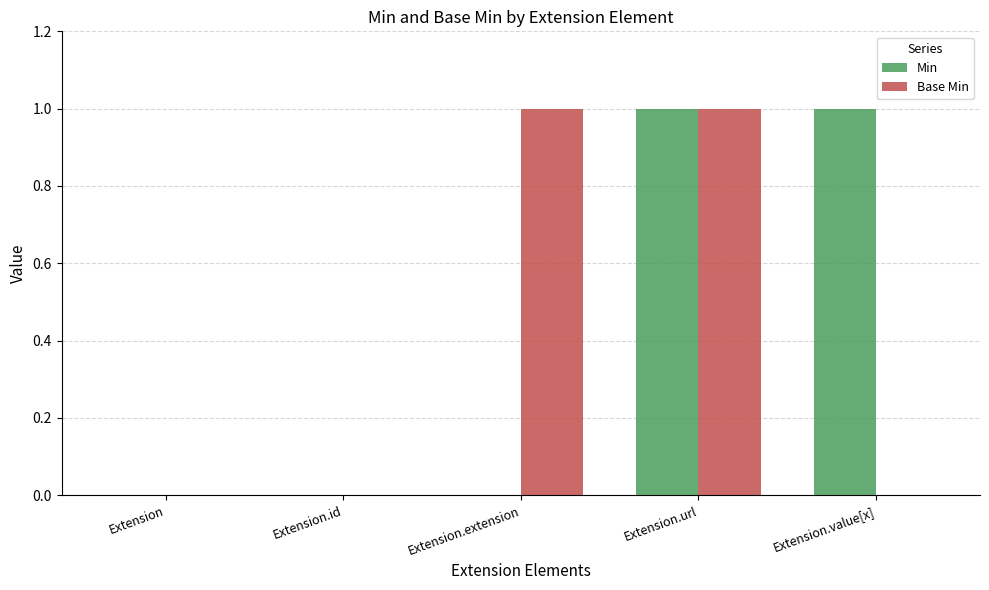

What is the total value across all series at Extension.value[x]?

1